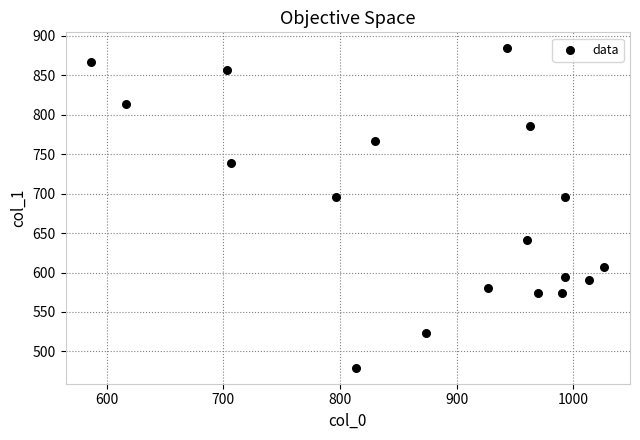

What is the range of X values (max minus min)?

440.0